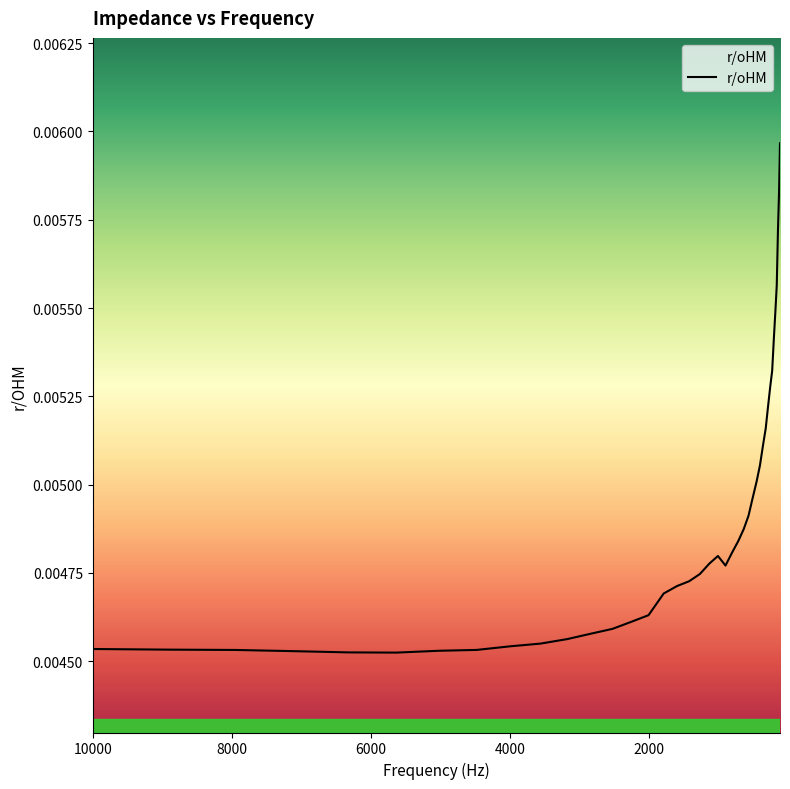

The value at 34 is 0.0. True or false?

False